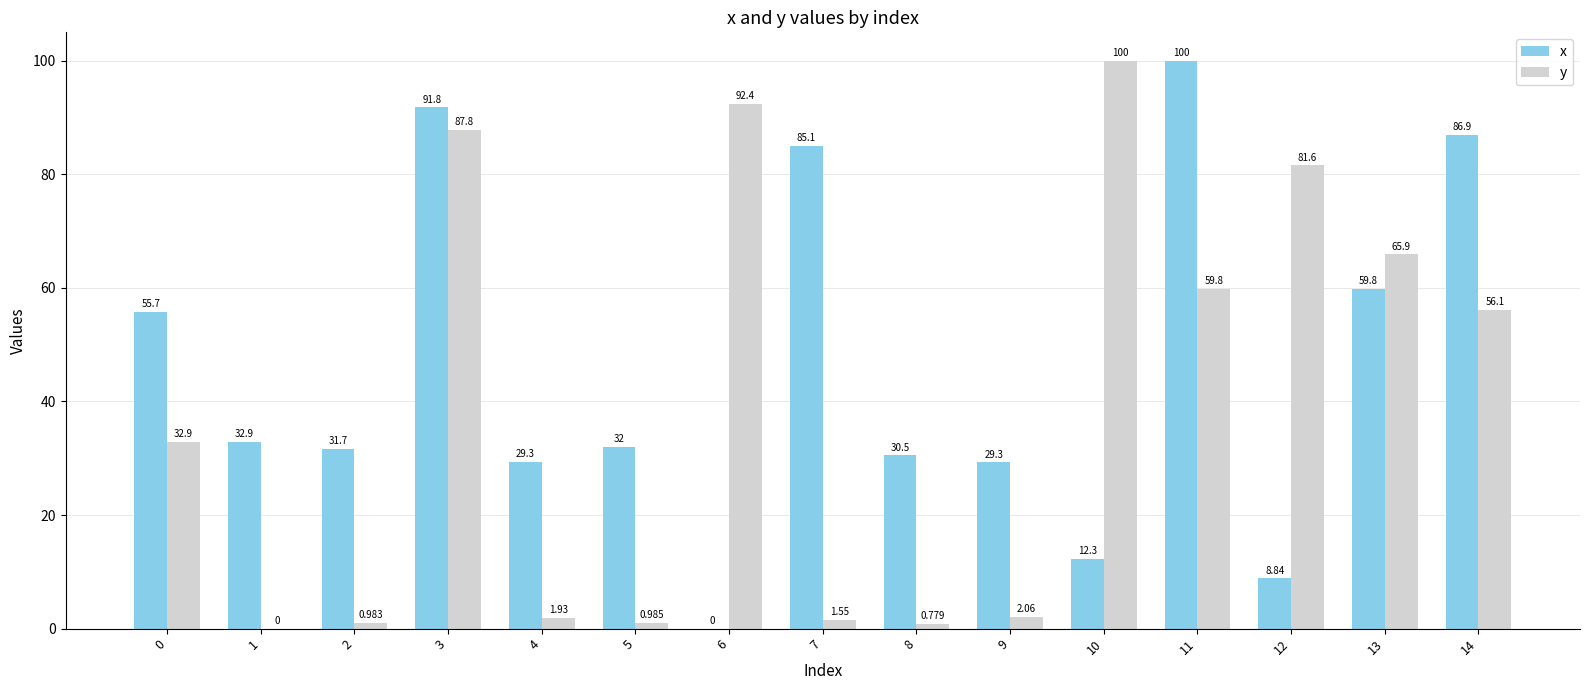

Does the chart contain stacked bars?

No